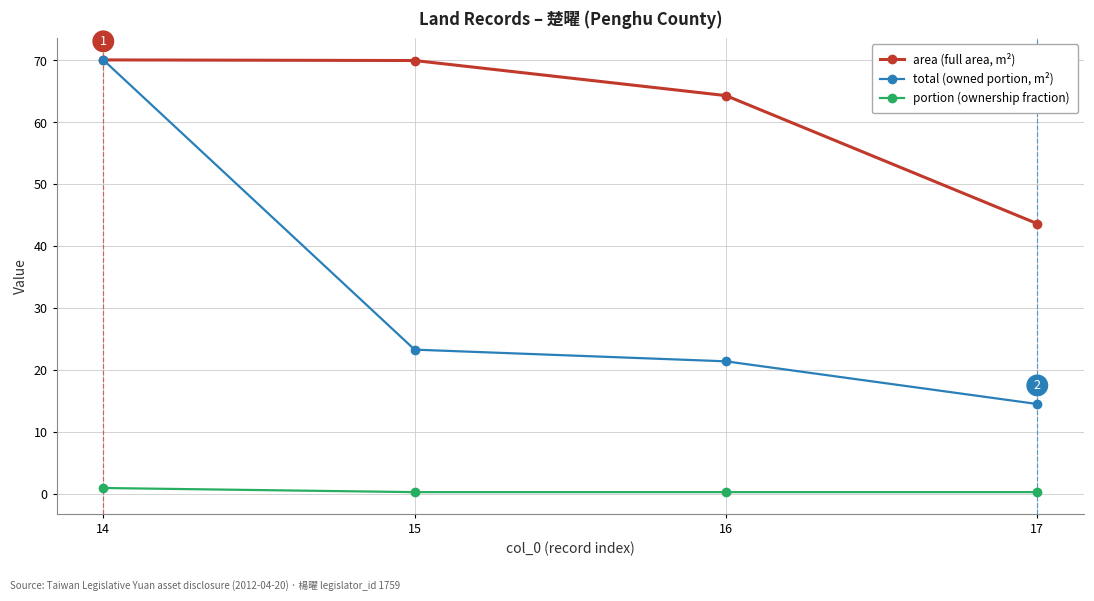

True or false: total (owned portion, m²) and portion (ownership fraction) cross at least once.

False